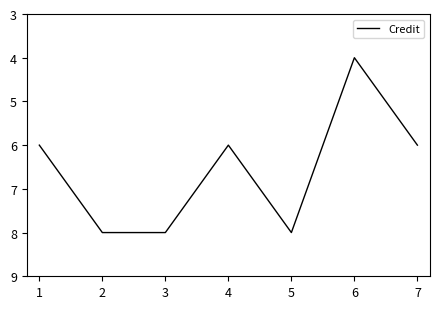

True or false: there are more than 0 points higher than both neighbors.

True